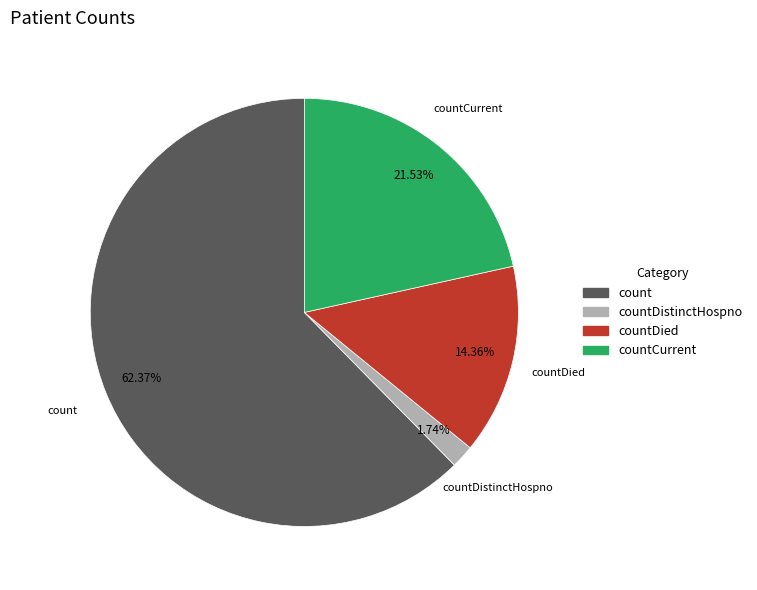

Is there a majority slice in this chart?

Yes